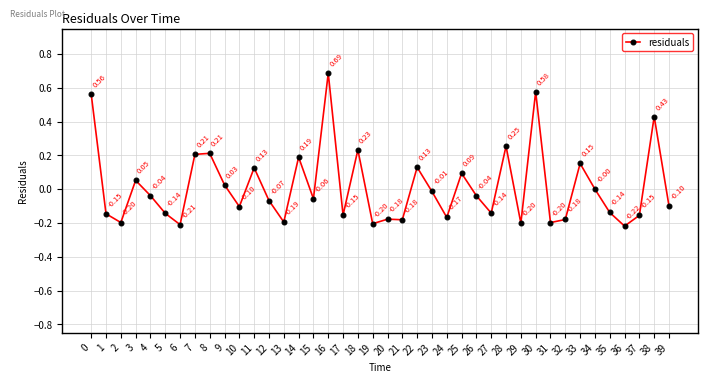

What is the change in value from 5 to 19?

-0.1